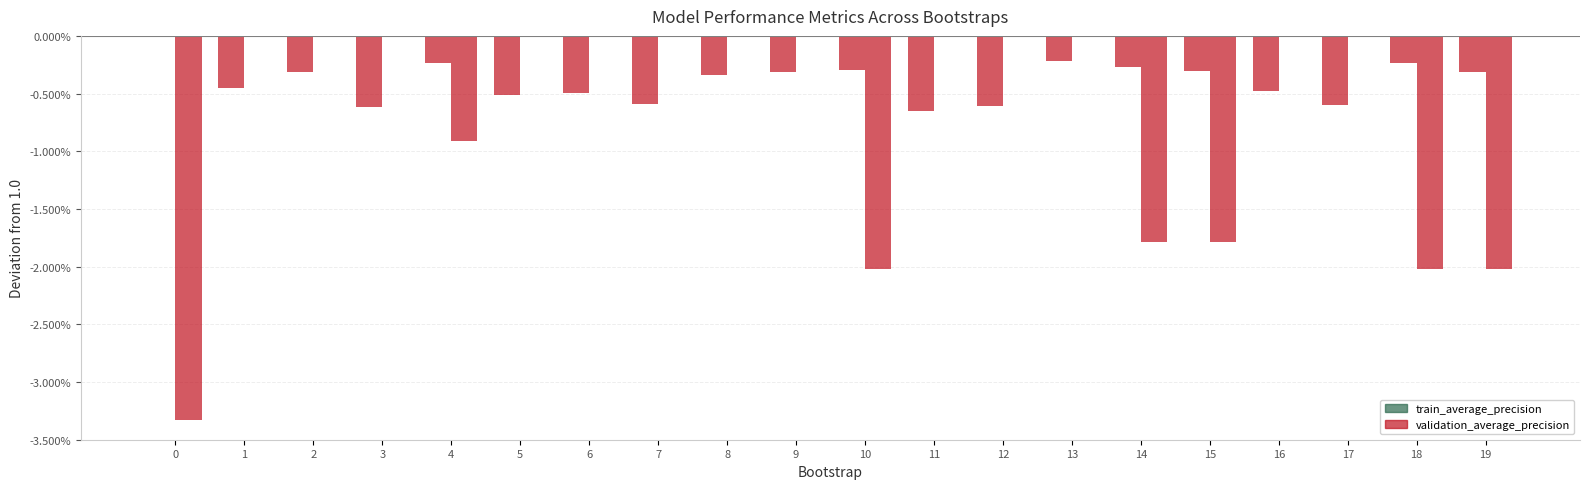

Which series has the widest spread of values?

validation_average_precision